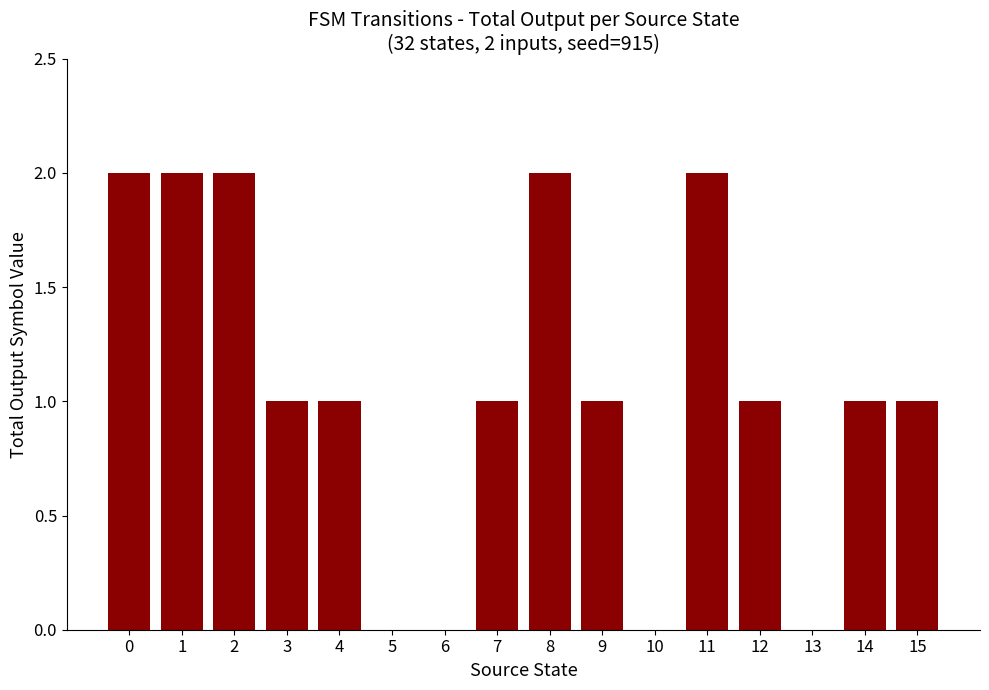

The chart shows a value of 1 at 13. True or false?

False